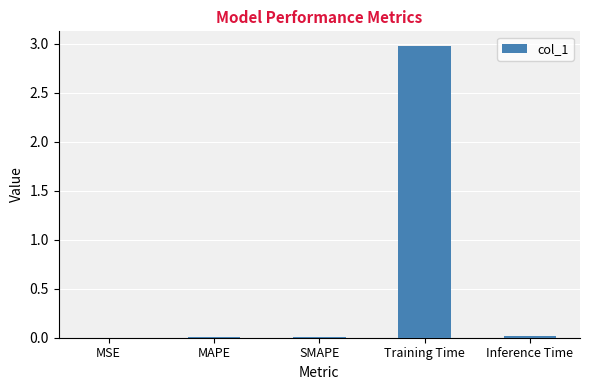

What is the maximum value shown in the chart?

3.0